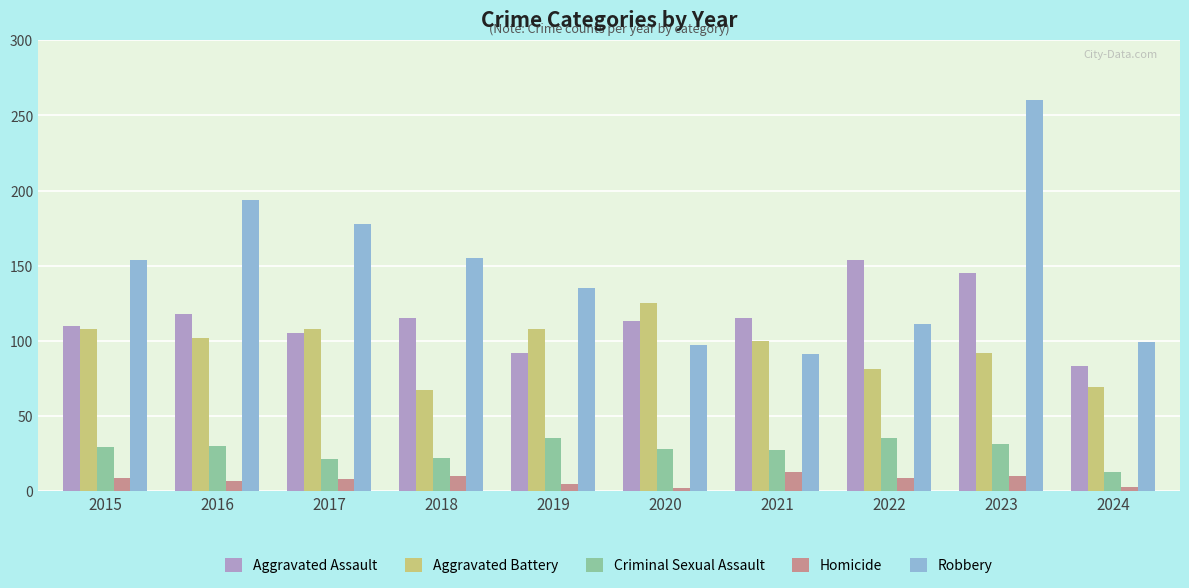

Which series has the largest total across all categories?

Robbery